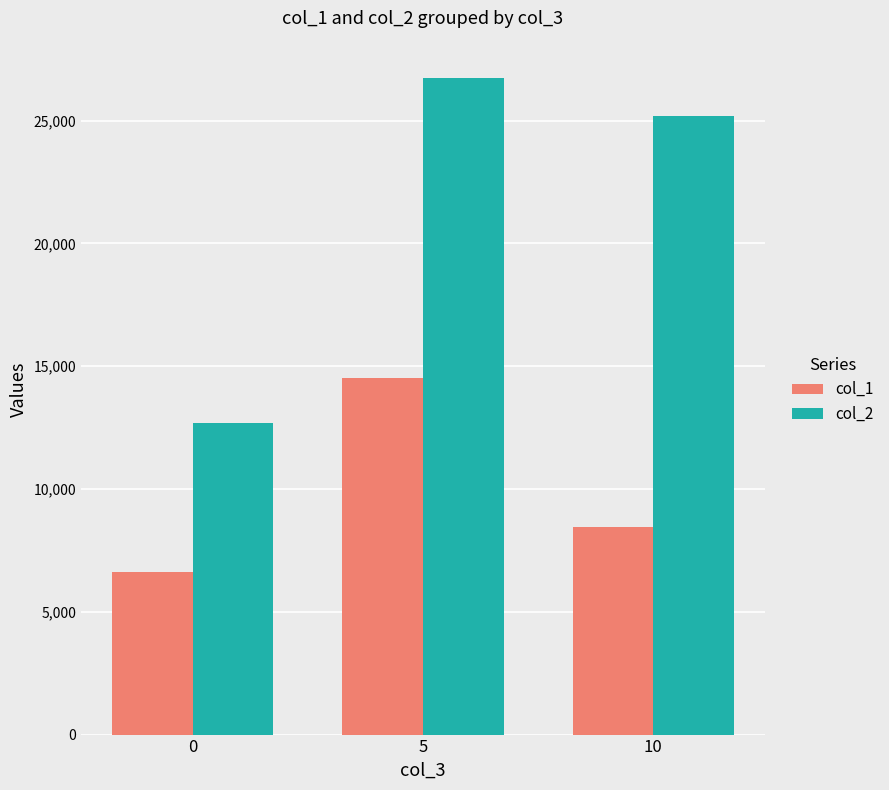

Reading left to right, what are all the values shown in this chart?

col_1: 0=6626.0	5=14537.5	10=8445.7
col_2: 0=12691.7	5=26749.8	10=25203.7